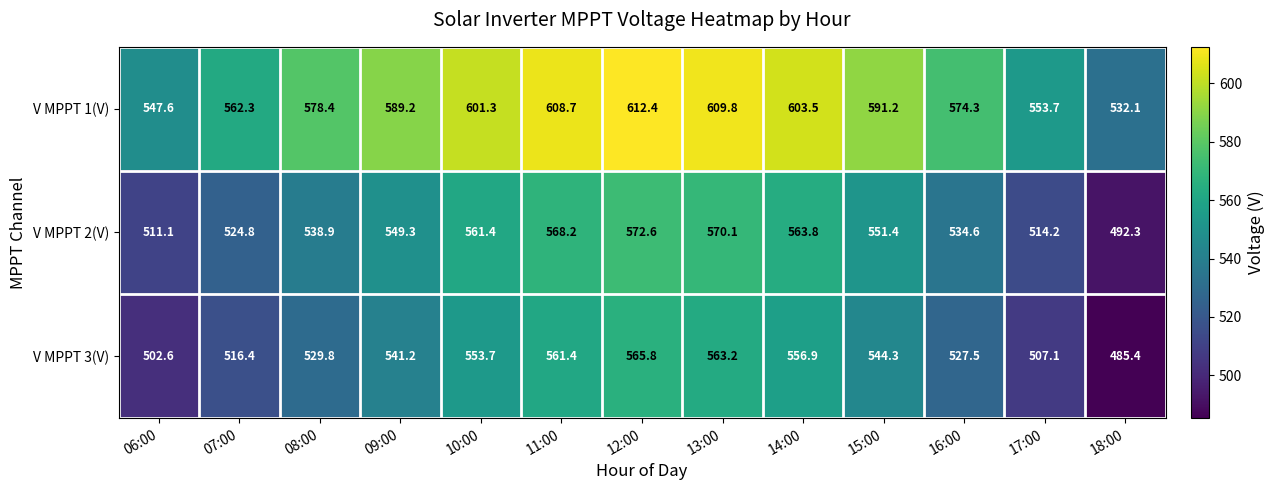

At which label does V MPPT 2(V) first exceed 549?

09:00